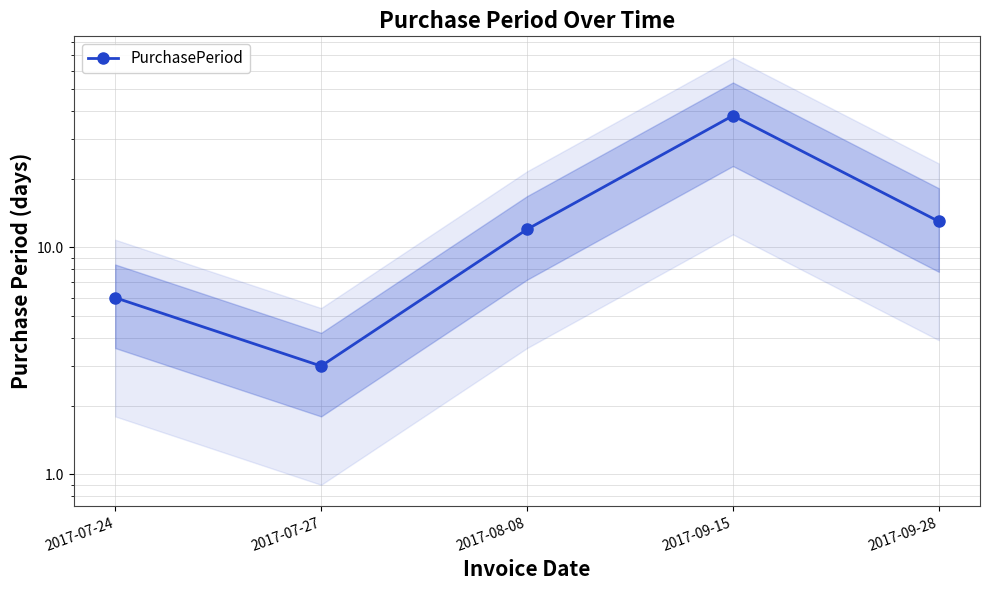

What is the approximate value at 2017-09-15?

38